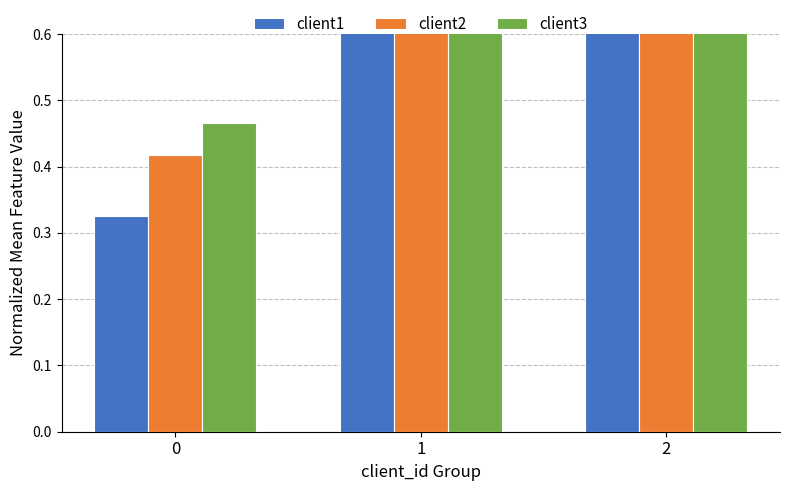

Reading left to right, extract all data points from this chart.

client1: 0.3	0.8	0.9
client2: 0.4	0.8	0.9
client3: 0.5	0.9	1.0